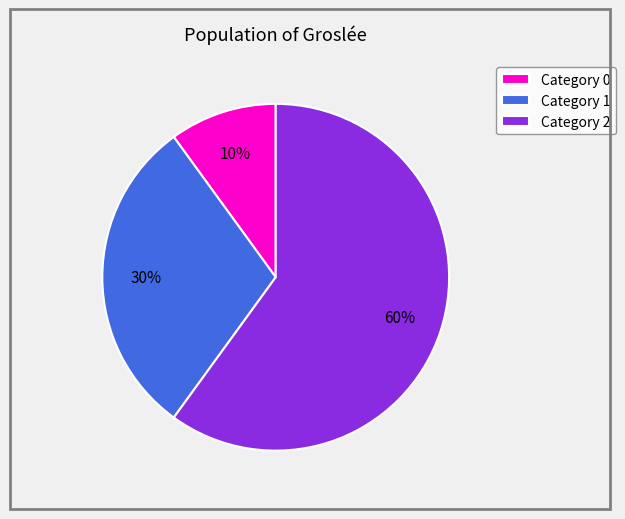

Rank the categories by value from highest to lowest.

Category 2, Category 1, Category 0